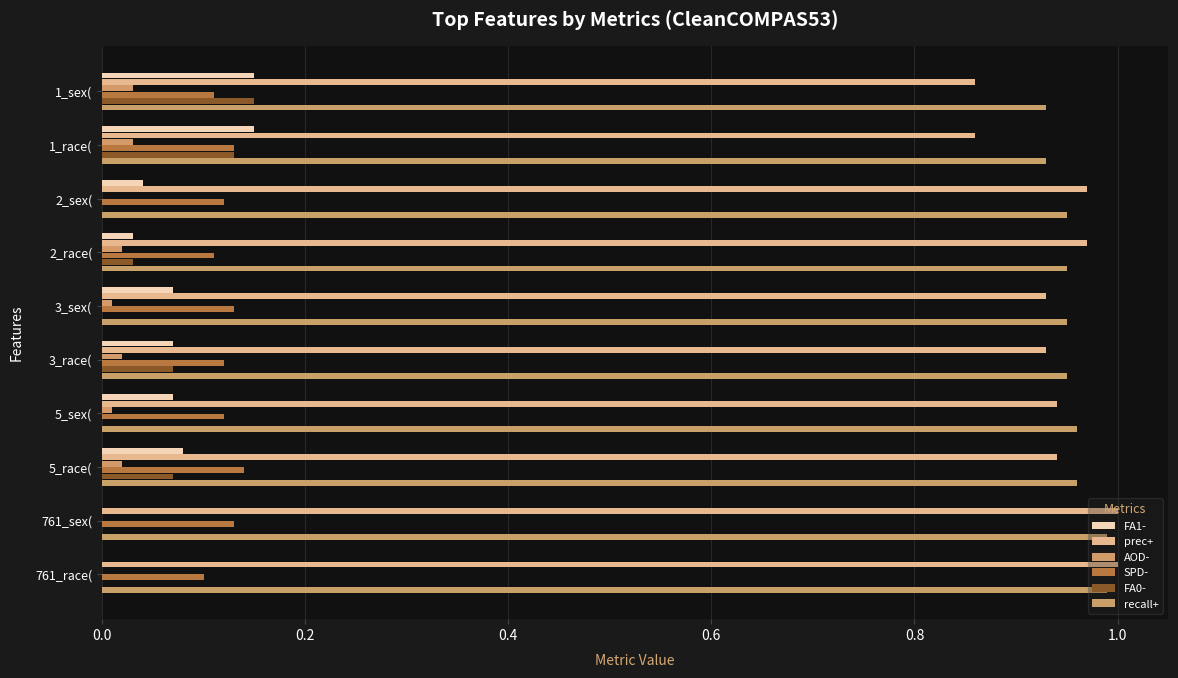

Count the FA0- values in the range 0 to 1.

10